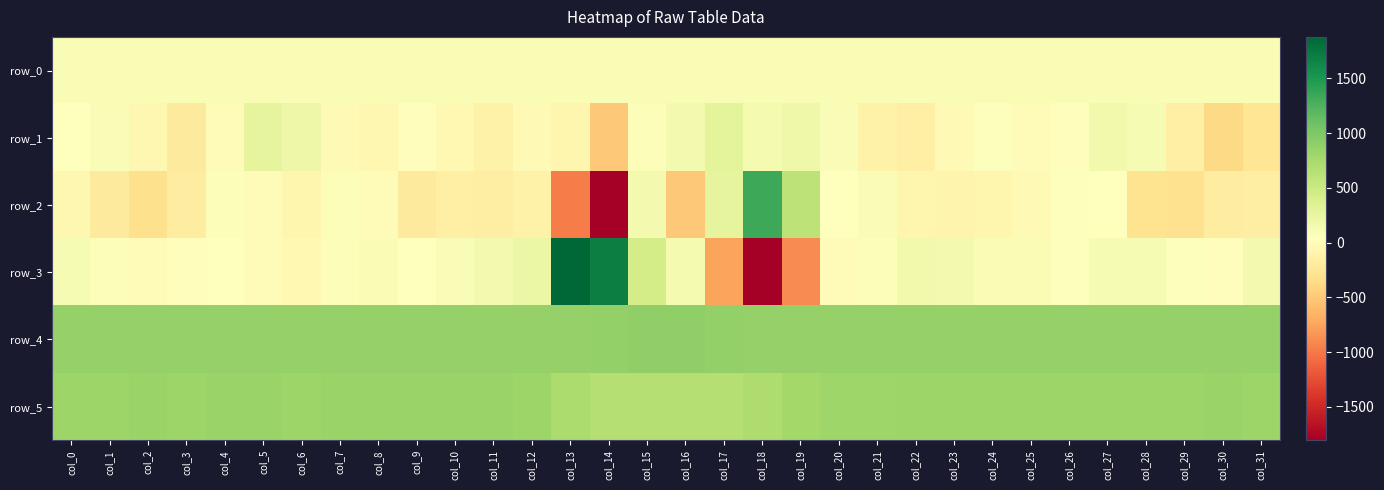

Is it true that row_3 equals 143.4 at col_24?

False